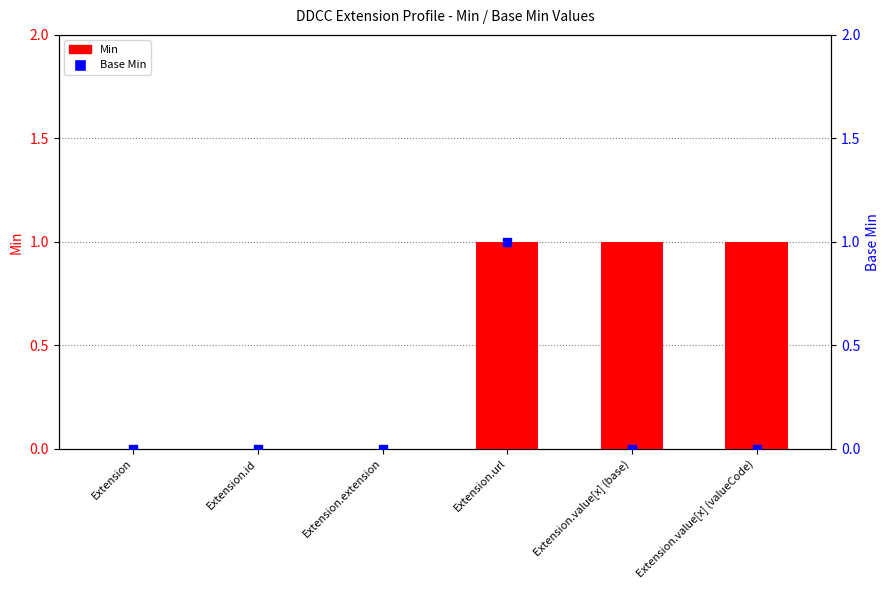

Which series has the largest Y range (max minus min)?

Min